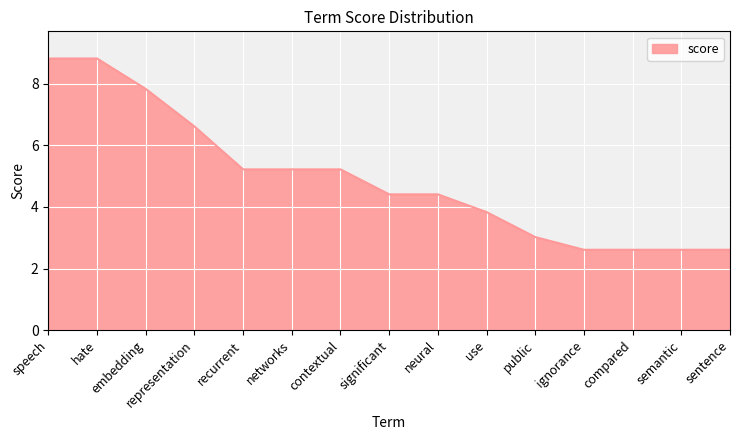

Which has a higher value, compared or networks?

networks